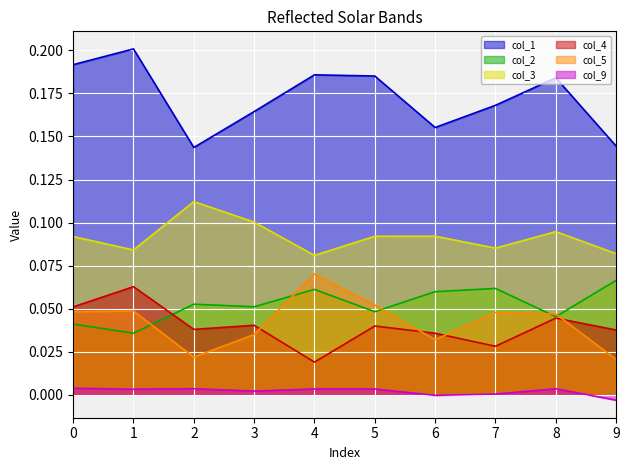

List the labels in order of col_1 value, smallest first.

2, 9, 6, 3, 7, 8, 5, 4, 0, 1